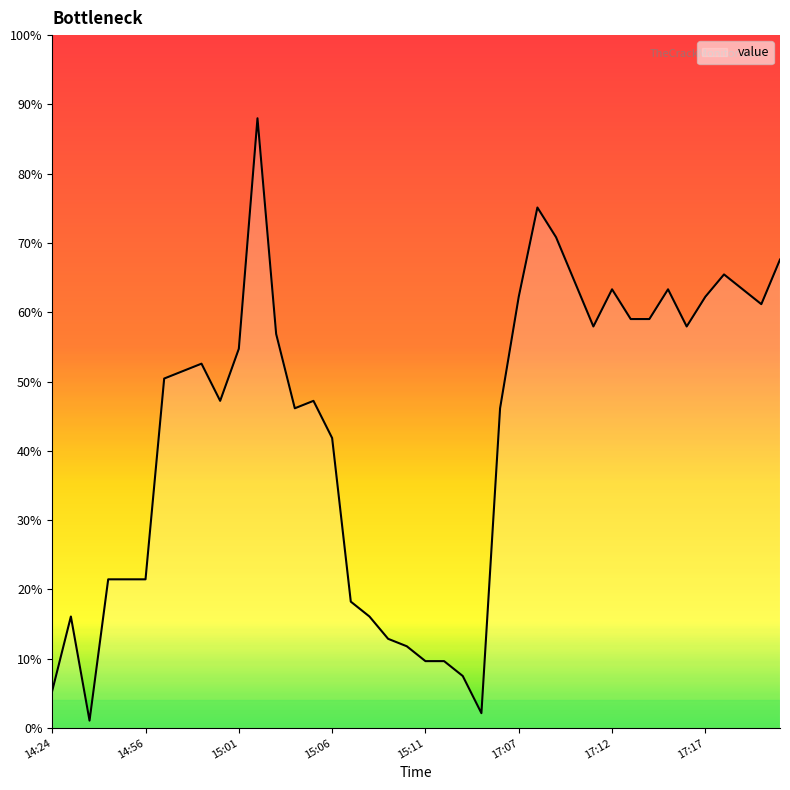

Reading right to left, extract all data points from this chart.

67.6	61.2	63.3	65.5	62.2	58.0	63.3	59.0	59.0	63.3	58.0	64.4	70.8	75.1	62.2	46.1	2.1	7.5	9.7	9.7	11.8	12.9	16.1	18.2	41.9	47.2	46.1	56.9	88.0	54.7	47.2	52.6	51.5	50.4	21.5	21.5	21.5	1.1	16.1	5.4